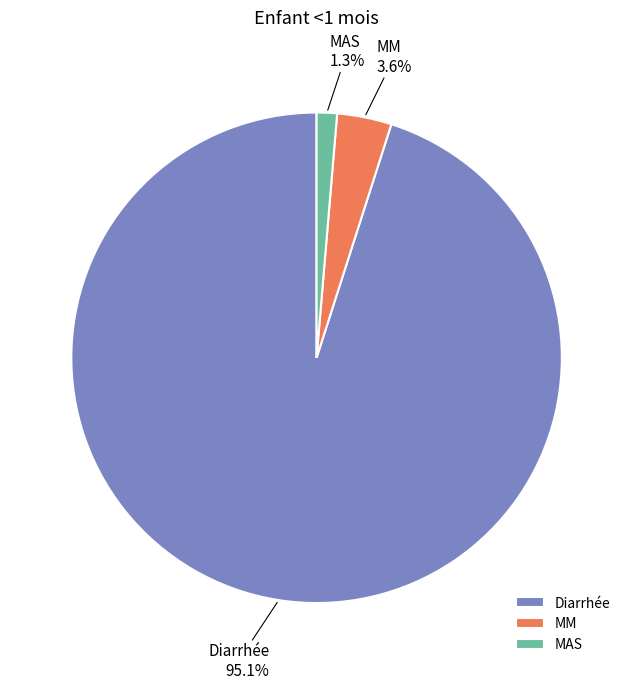

Between Diarrhée and MM, which is larger?

Diarrhée